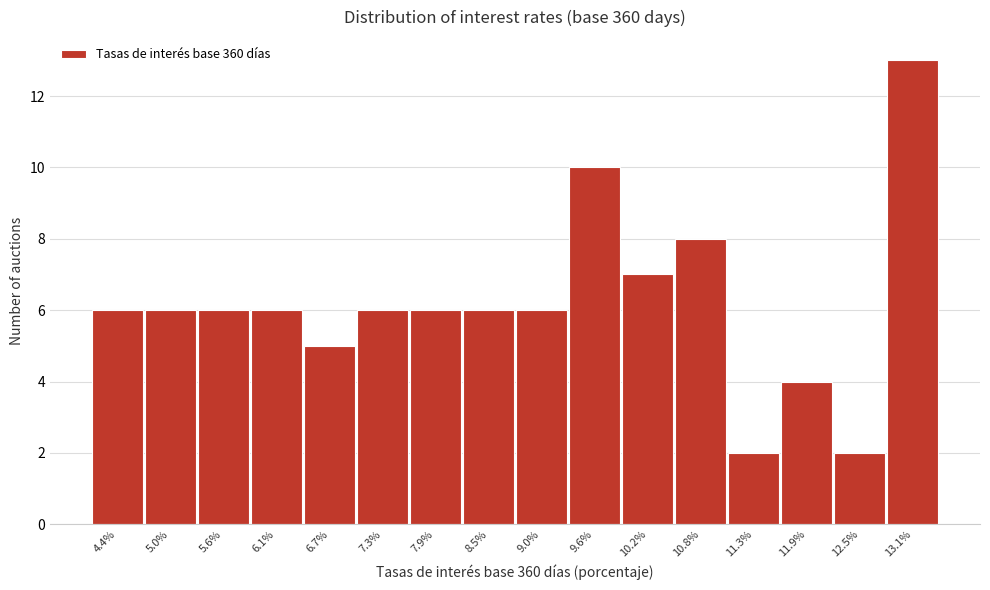

Reading left to right, what are all the values shown in this chart?

4.4%=6	5.0%=6	5.6%=6	6.1%=6	6.7%=5	7.3%=6	7.9%=6	8.5%=6	9.0%=6	9.6%=10	10.2%=7	10.8%=8	11.3%=2	11.9%=4	12.5%=2	13.1%=13